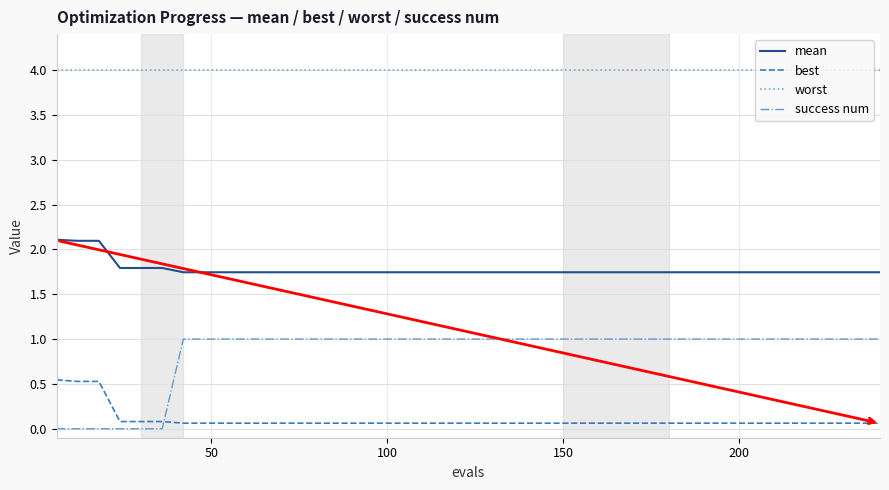

What is the minimum value for worst?

4.0